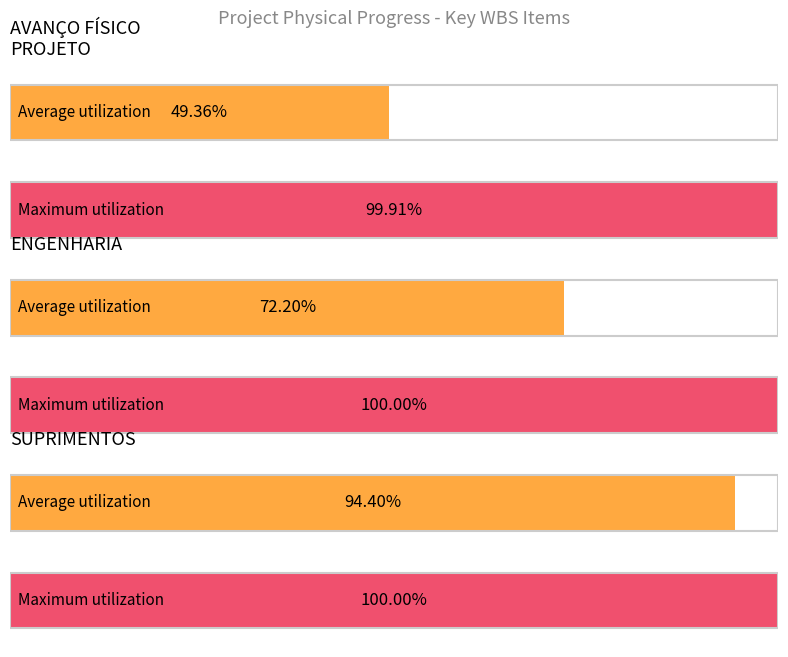

True or false: Forecast has a value of 0.1 at 10.

False